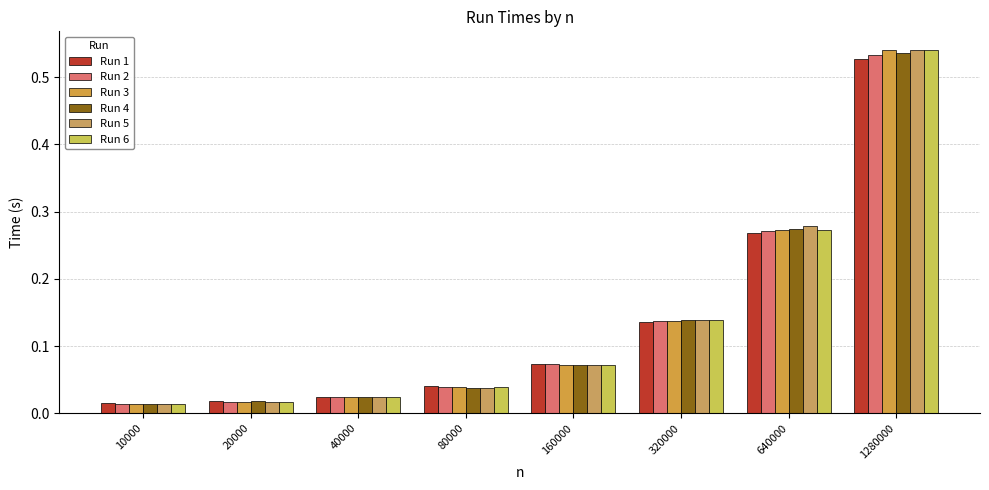

What is the difference between the Run 1 values at 20000 and 320000?

0.1